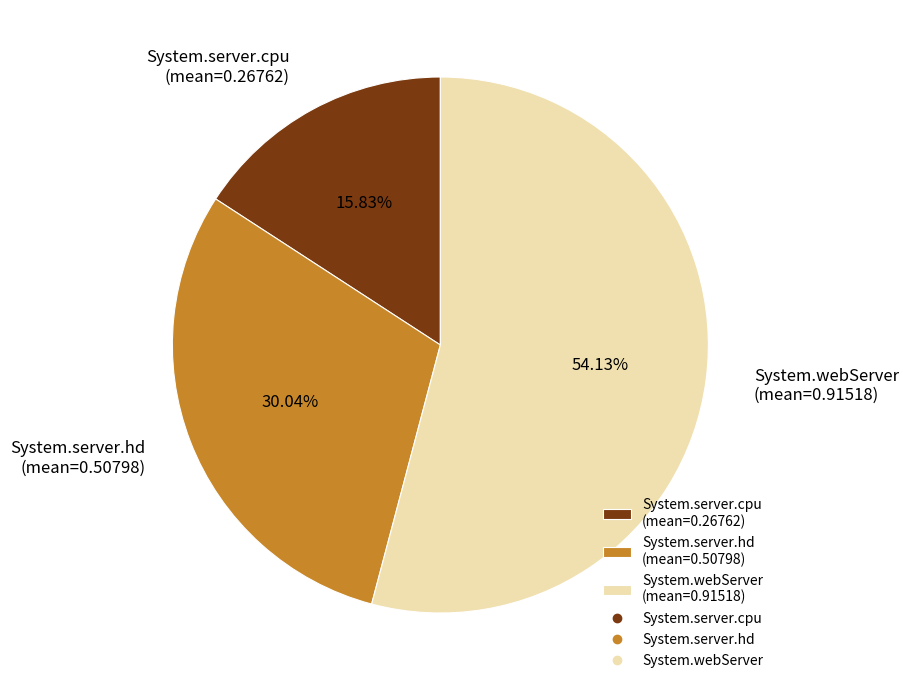

Rank the categories by value from highest to lowest.

System.webServer, System.server.hd, System.server.cpu